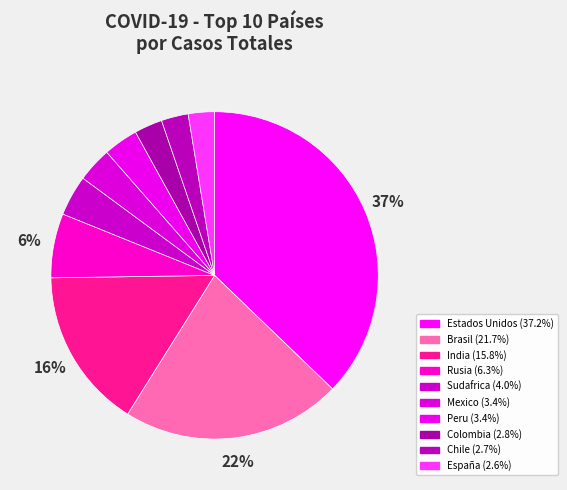

Count the number of slices in the pie.

10